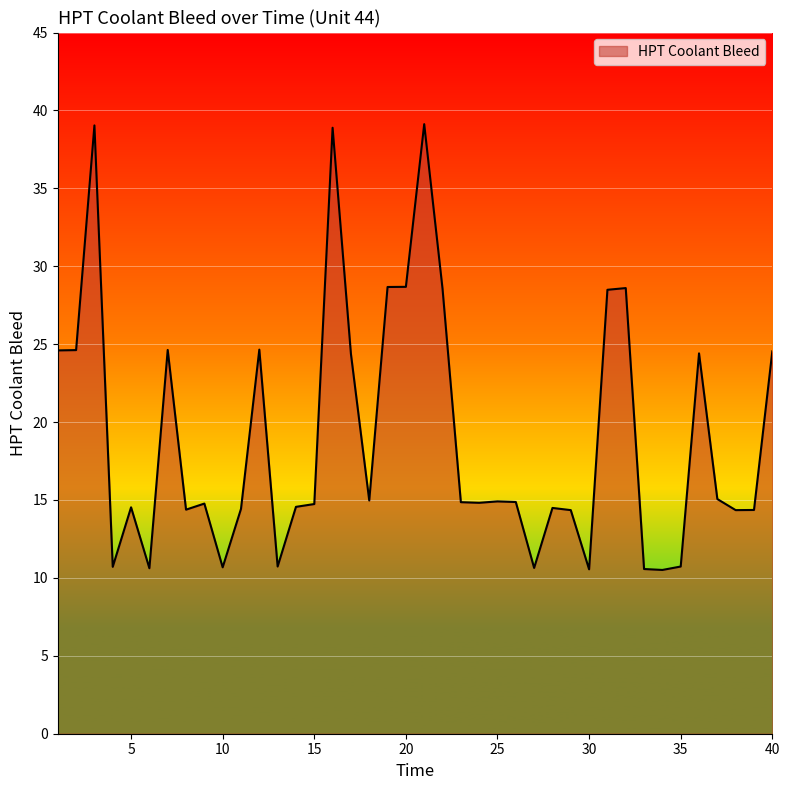

Count the number of categories in the chart.

40